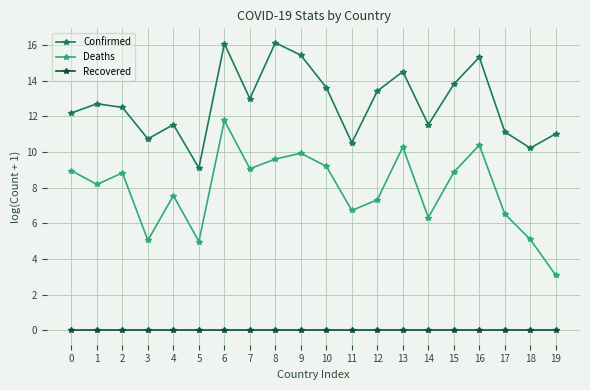

True or false: Confirmed and Recovered cross at least once.

False